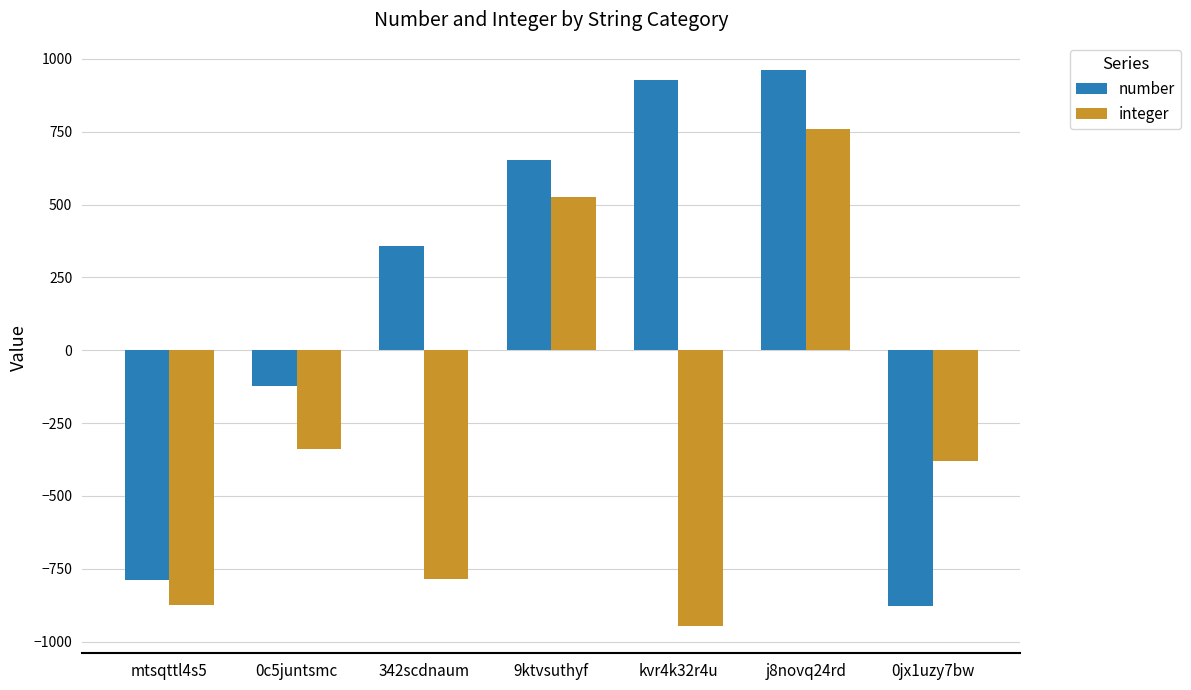

Count the number of categories in the chart.

7